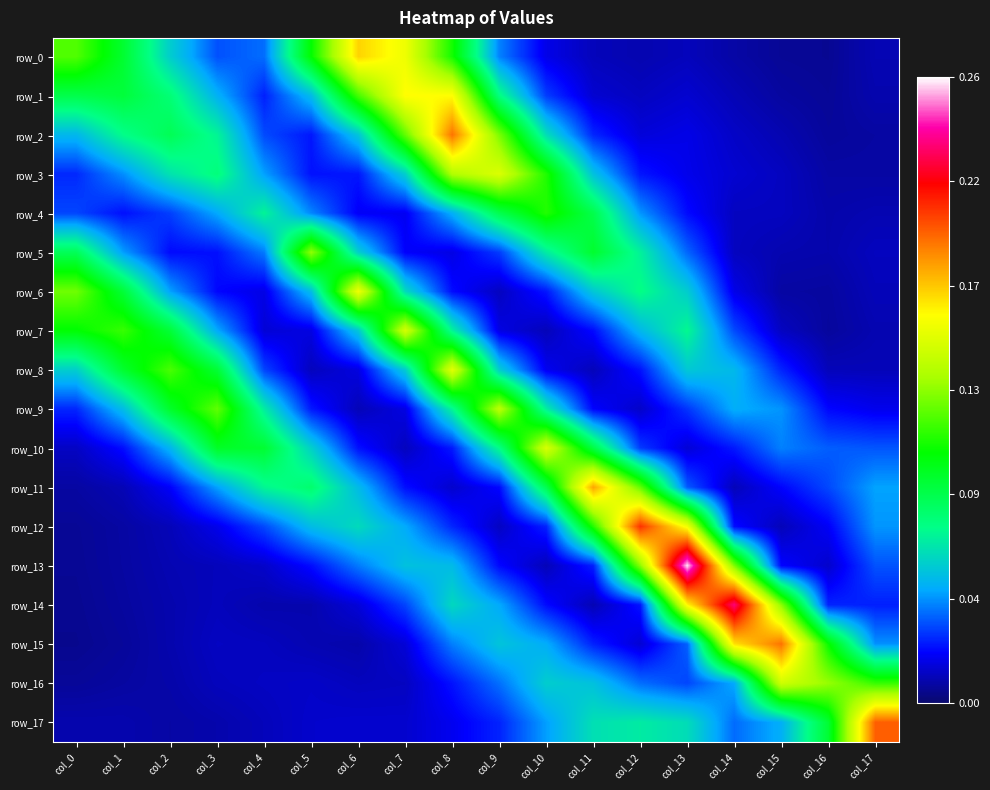

Rank the series by their maximum value, from highest to lowest.

row_13, row_14, row_12, row_17, row_15, row_2, row_11, row_0, row_1, row_6, row_8, row_3, row_10, row_7, row_16, row_9, row_5, row_4